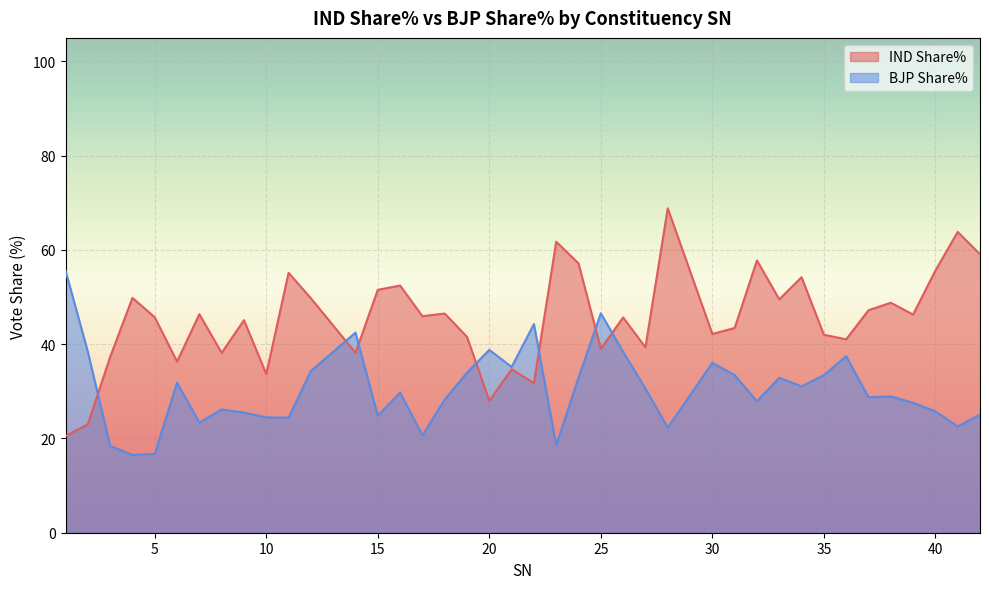

What is the minimum value shown in the chart?

16.5